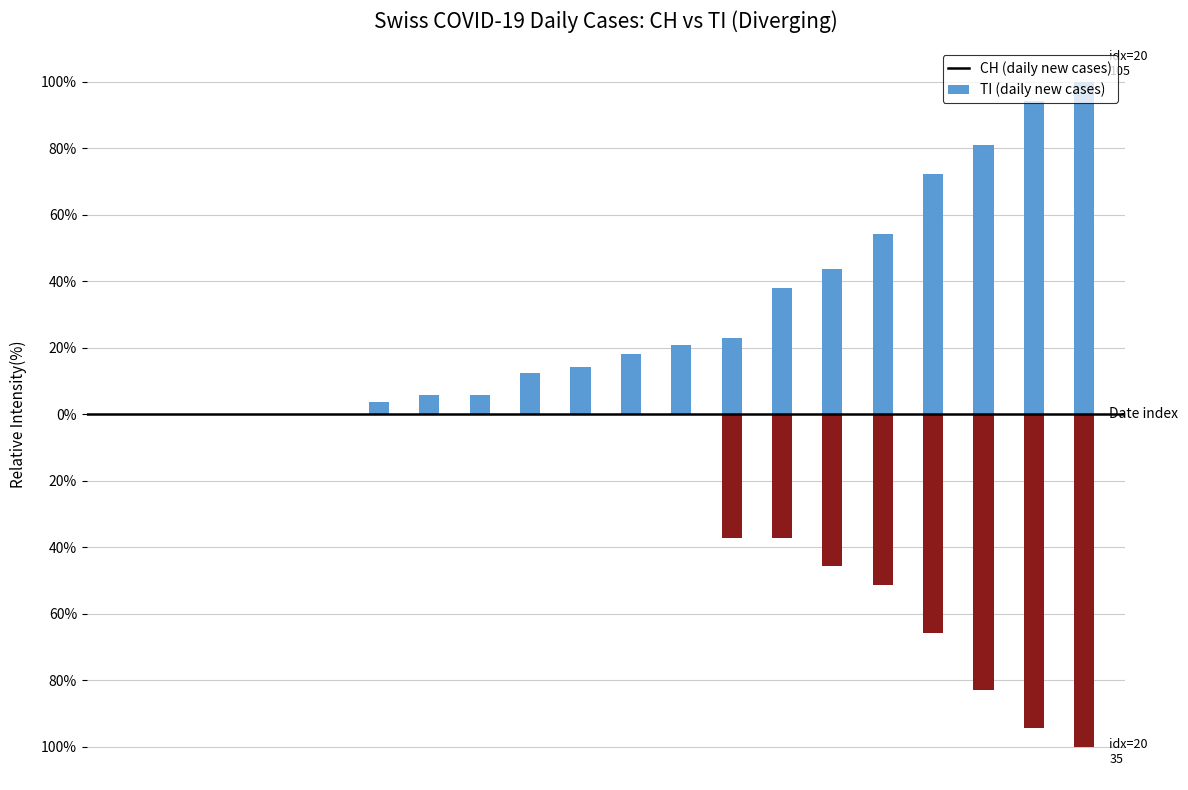

Rank the series by their average value, from highest to lowest.

CH, TI